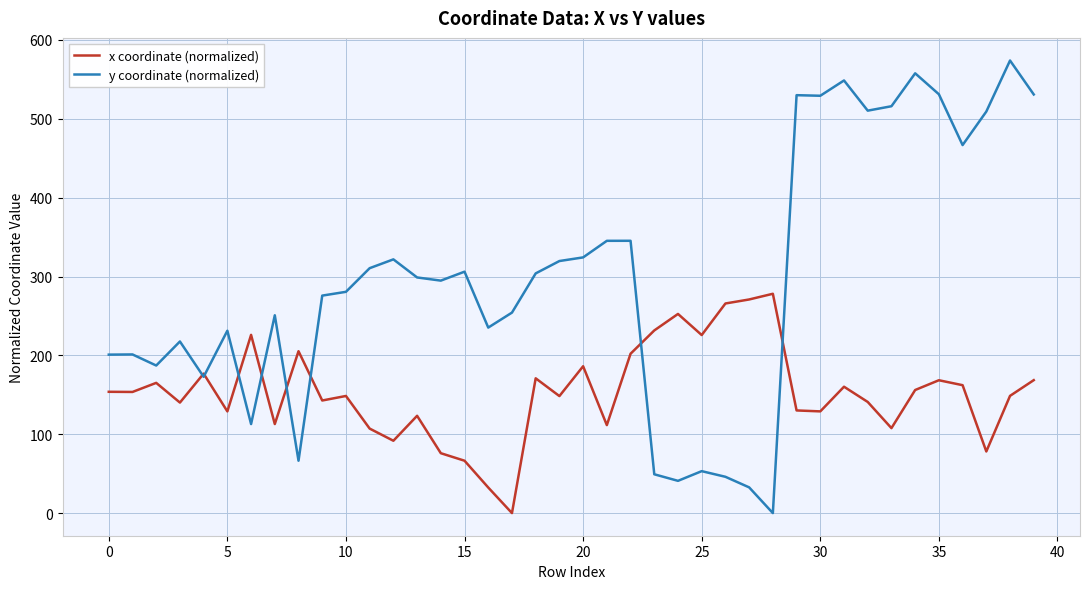

Rank the series by their maximum value, from highest to lowest.

y coordinate (normalized), x coordinate (normalized)